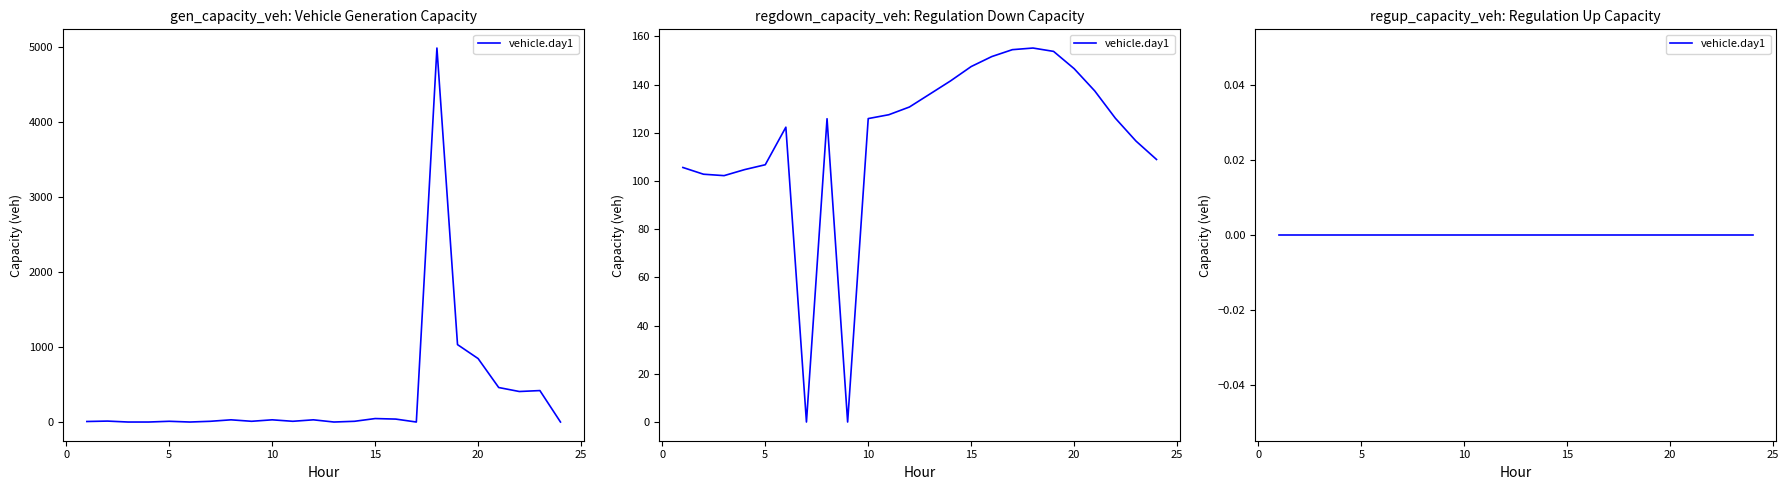

Which label corresponds to the largest value in the chart?

18